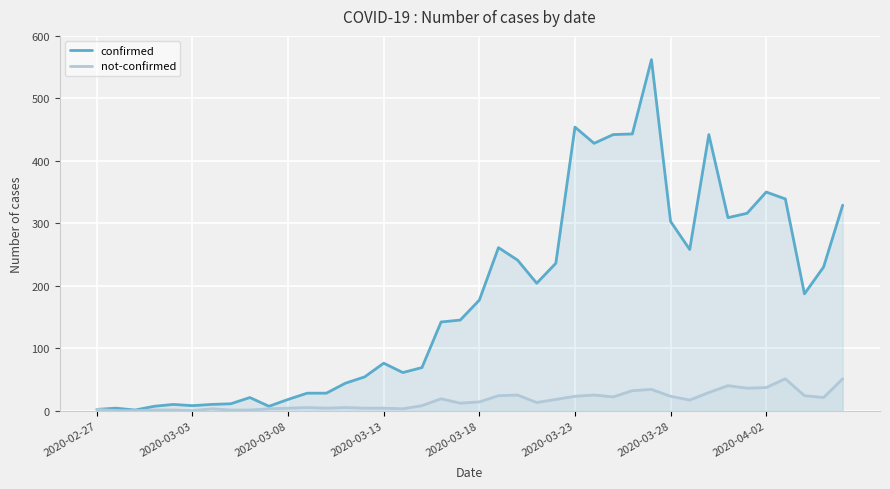

The not-confirmed series shows 8 at 17. True or false?

True